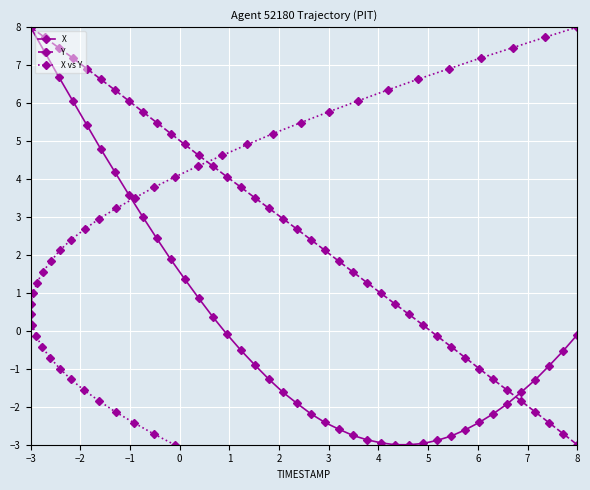

True or false: Y has more than 0 interior local peaks.

False